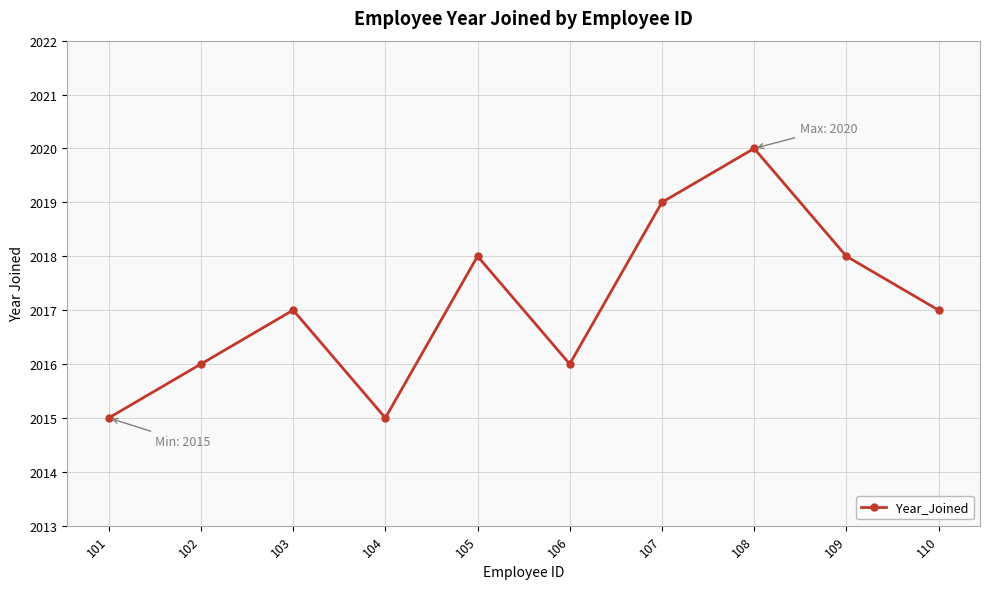

Is it true that the value at 107 is 2019?

True